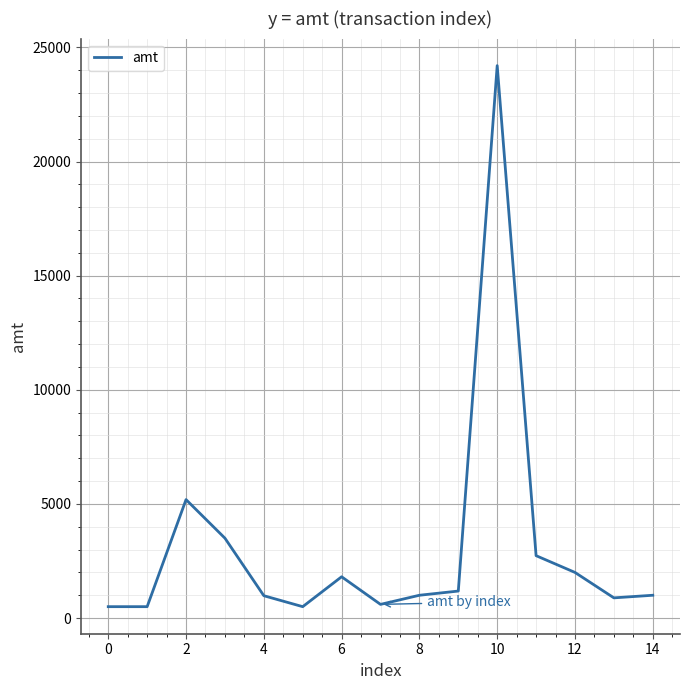

What is the maximum value shown in the chart?

24200.0